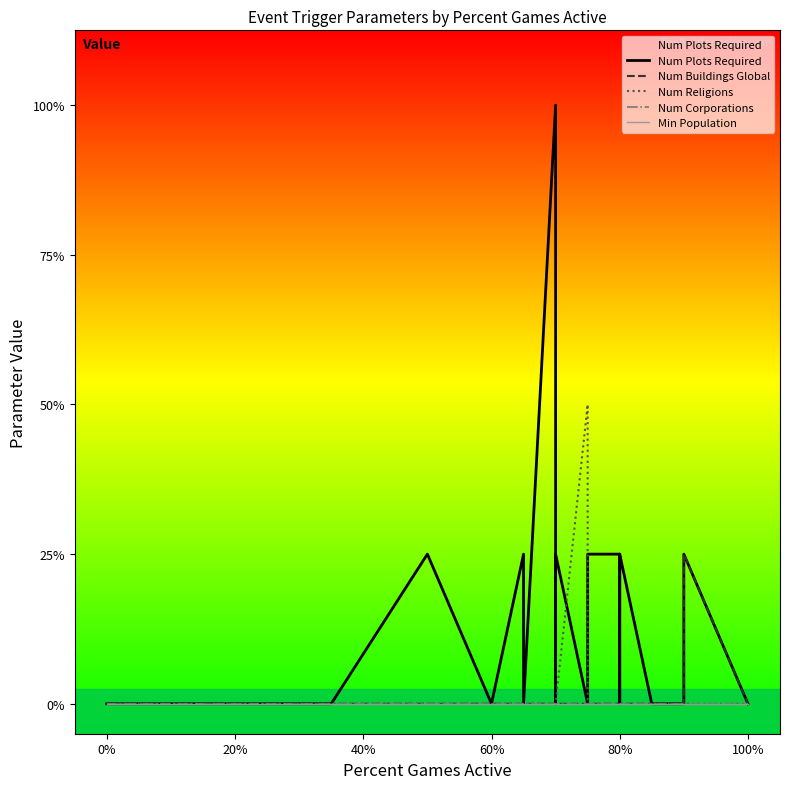

Reading left to right, list all the values displayed in this chart.

Num Plots Required: 0	0	0	1	0	0	1	0	0	4	0	1	0	1	0	1	1	1	0	1	0	0	0	0	1	1	0	0	0
Num Buildings Global: 0	0	0	0	0	0	0	0	0	0	0	0	0	0	0	0	0	0	0	0	0	0	0	0	1	1	0	0	0
Num Religions: 0	0	0	0	0	0	0	0	0	0	0	0	0	0	2	0	0	0	0	0	0	0	0	0	0	0	0	0	0
Num Corporations: 0	0	0	0	0	0	0	0	0	0	0	0	0	0	0	0	0	0	0	0	0	0	0	0	0	0	0	0	0
Min Population: 0	0	0	0	0	0	0	0	0	0	0	0	0	0	0	0	0	0	0	0	0	0	0	0	0	0	0	0	0